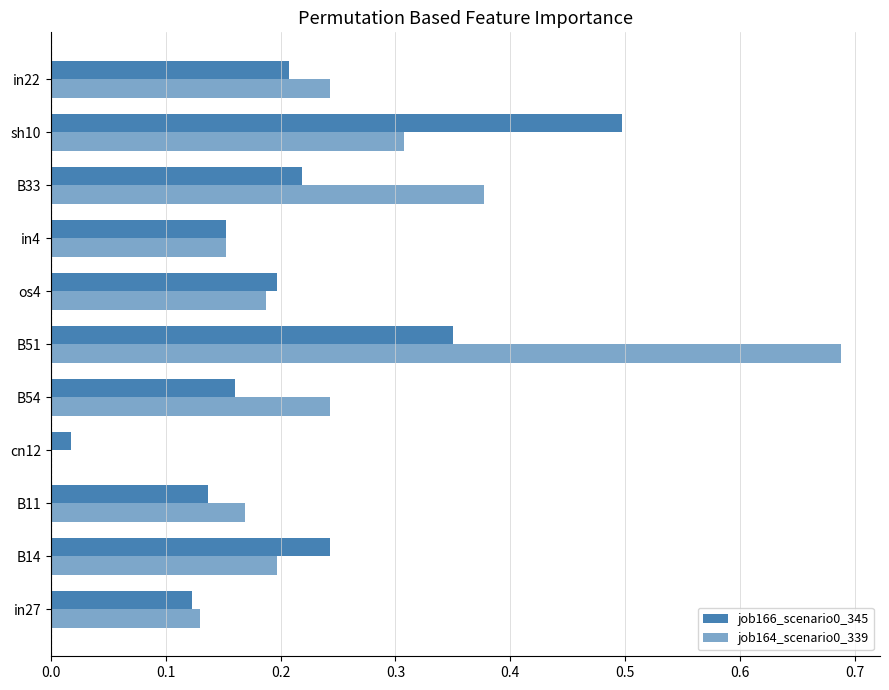

How many distinct data groups are displayed?

2